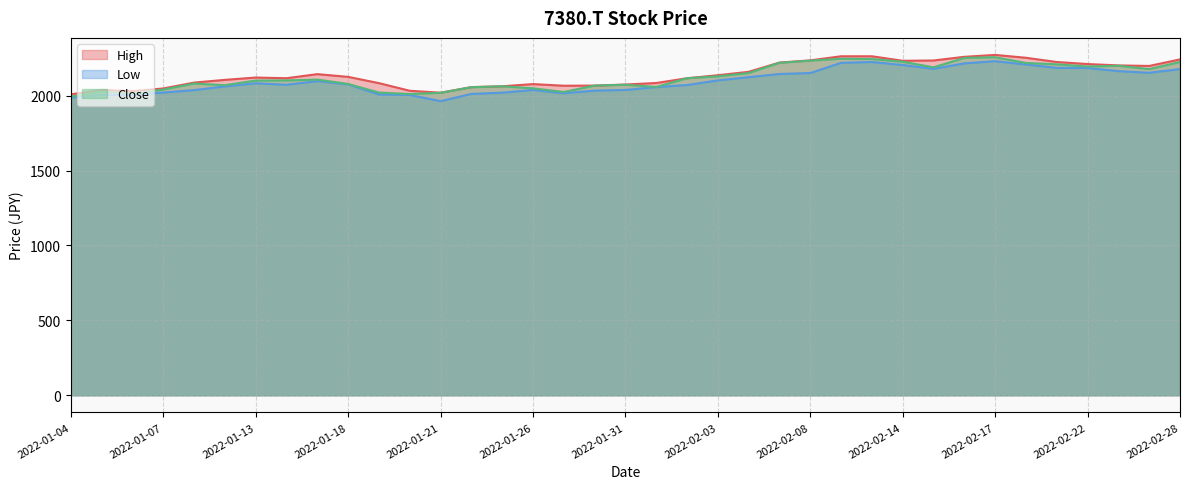

True or false: High and Low cross at least once.

False